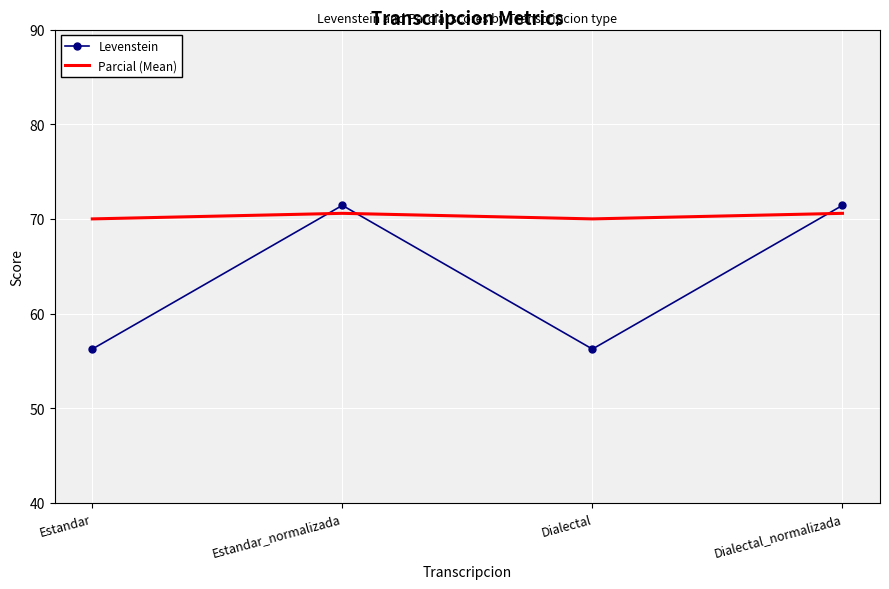

The value of Levenstein at Dialectal is 18.4. True or false?

False